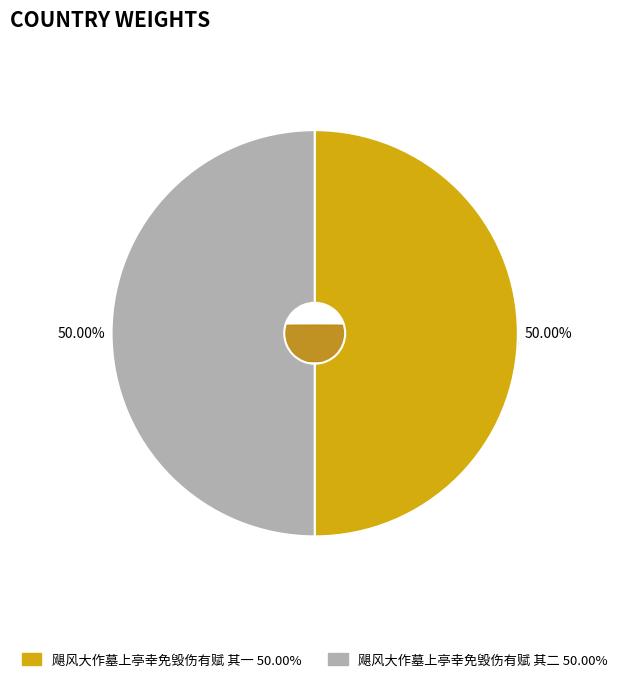

What percentage is the 飓风大作墓上亭幸免毁伤有赋 其一 slice, to the nearest percent?

50%